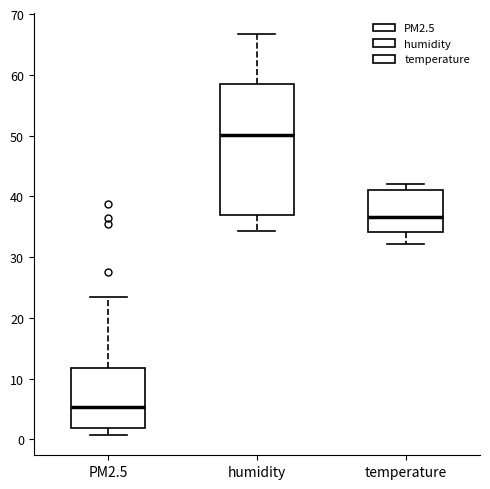

Reading left to right, read every box against the y-axis: the position of its median line, the range the box covers, and the ends of its whiskers. The values are not printed on the chart, so give them approximately, as read against the axis.

PM2.5: median 5, box 2 to 12, whiskers 1 to 23
humidity: median 50, box 37 to 58, whiskers 34 to 67
temperature: median 37, box 34 to 41, whiskers 32 to 42